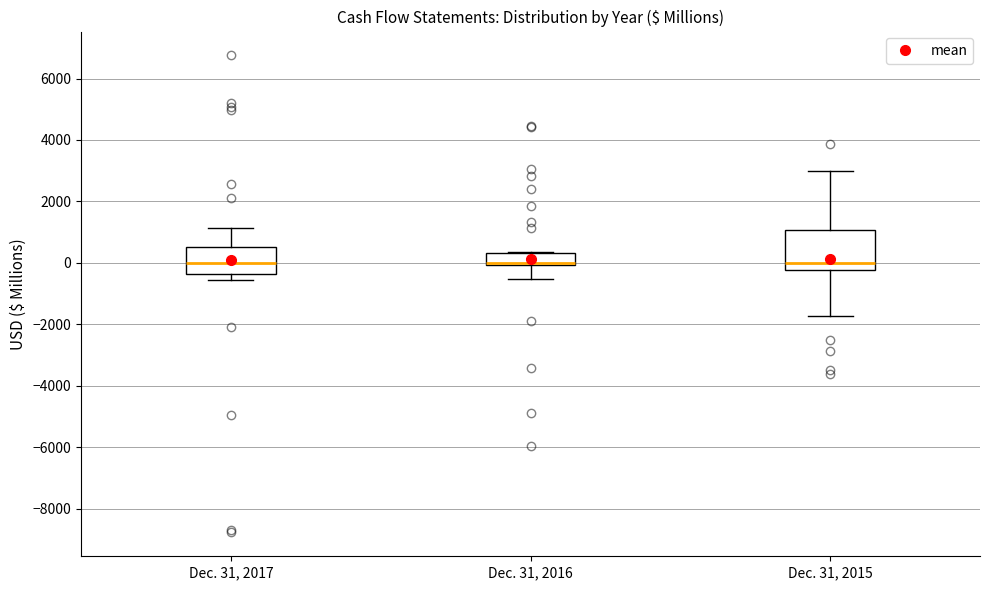

Which box is the tallest, from its lower edge to its upper edge?

Dec. 31, 2015